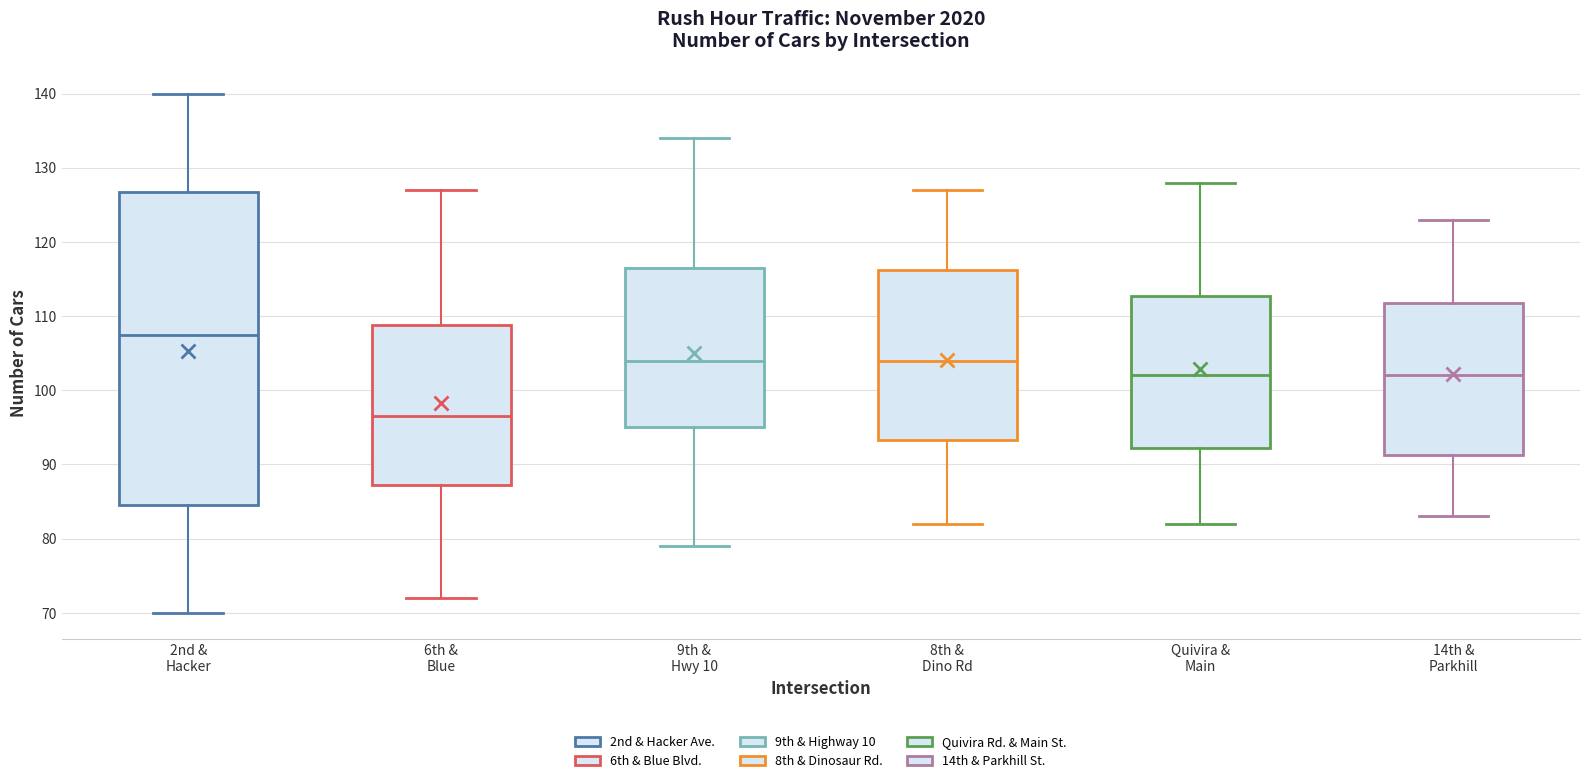

Where is the upper edge of the box for 9th & Hwy 10 on the y-axis? The values are not printed on the chart, so give them approximately, as read against the axis.

117